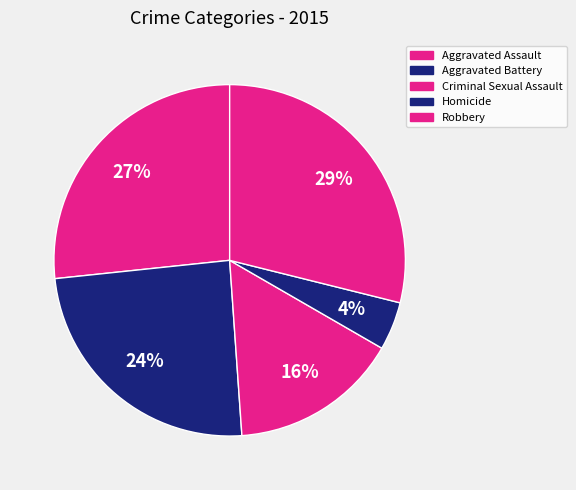

The Criminal Sexual Assault slice represents 30% of the pie. True or false?

False